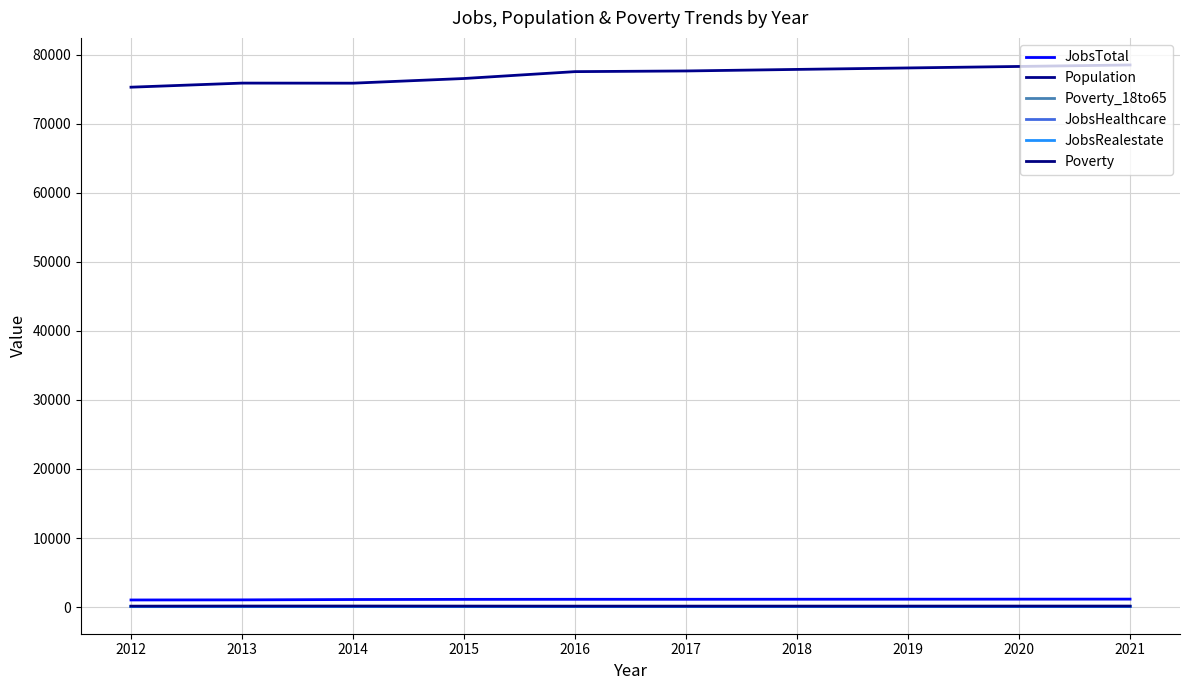

What is the value of the Population point at the 8th from the left?

78076